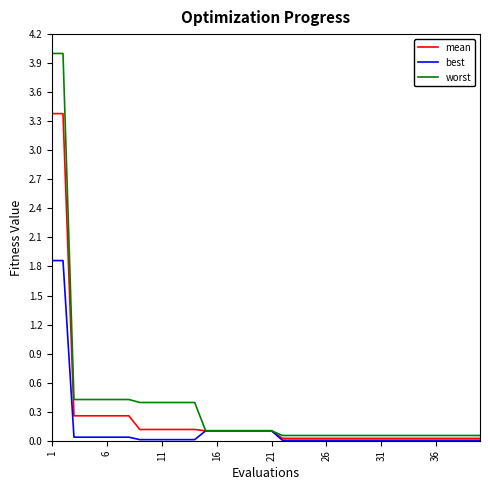

At how many categories does at least one series exceed 2?

2